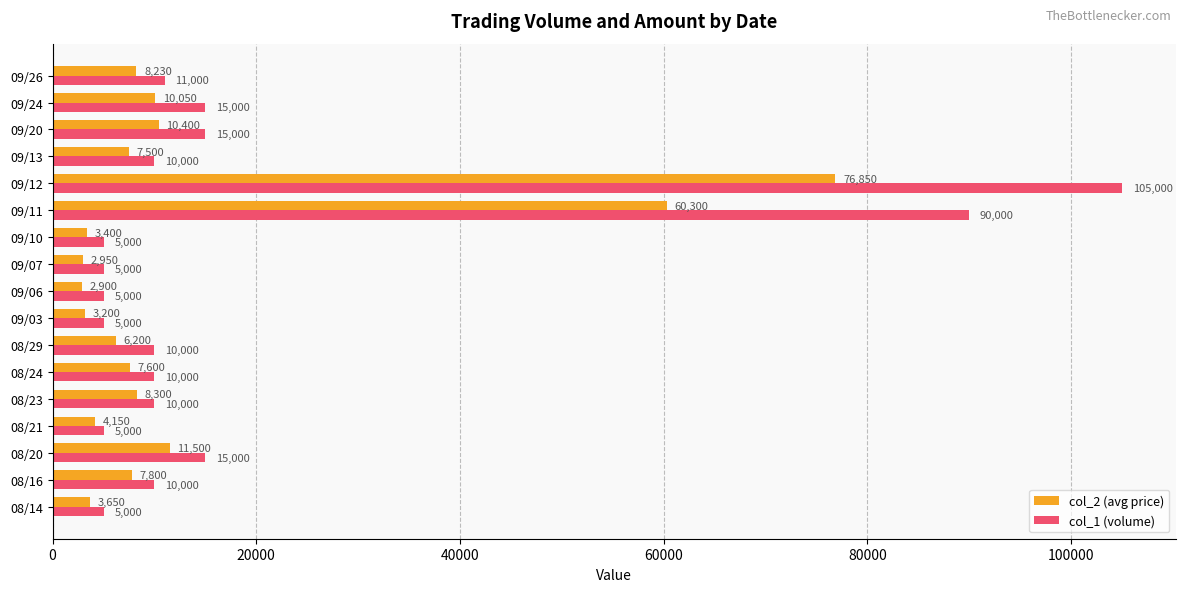

Is the value of col_2 (avg price) at 08/23 greater than the value of col_1 (volume) at 09/07?

Yes